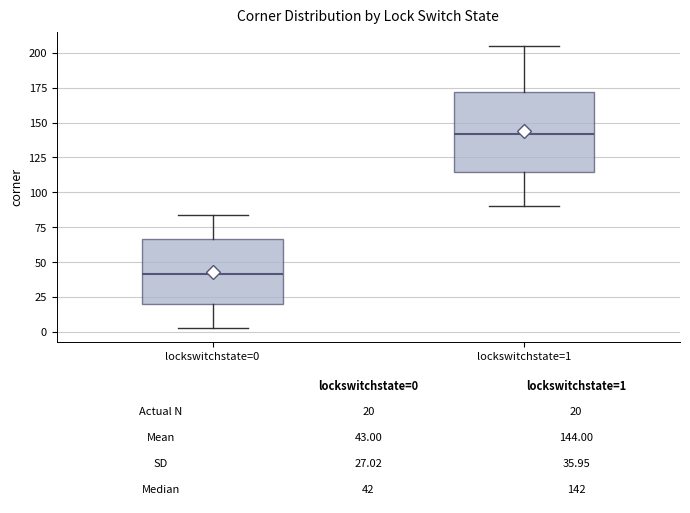

Which box's median line is the lowest?

lockswitchstate=0